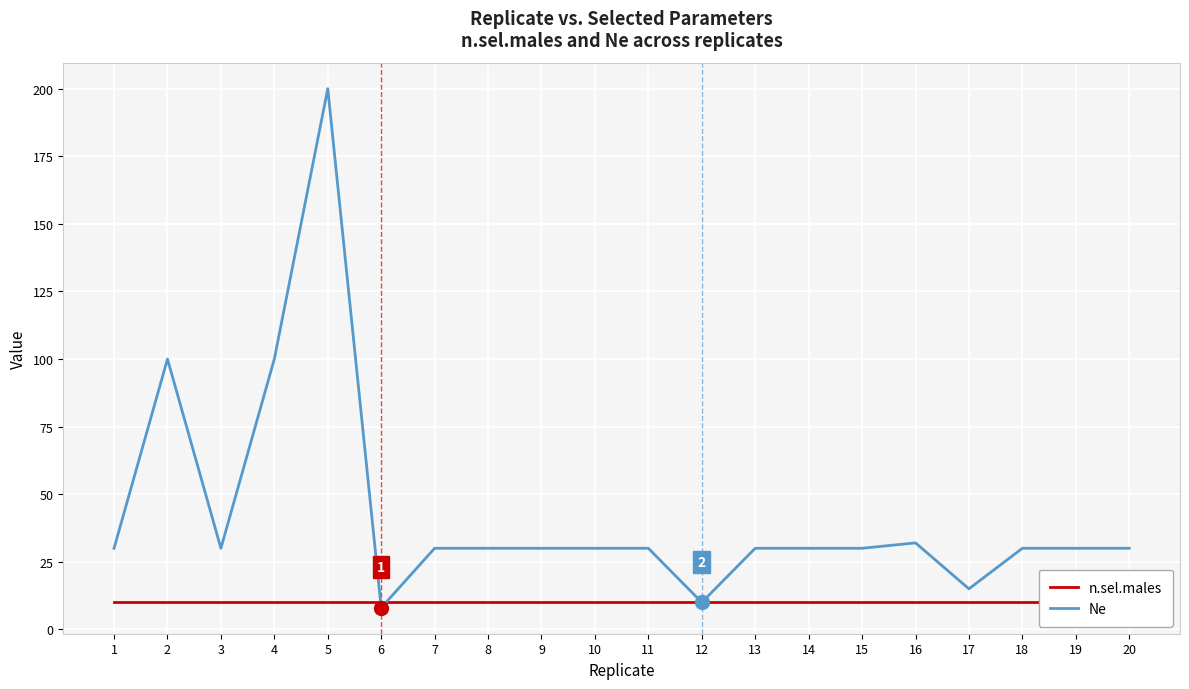

How many intersections are there between n.sel.males and Ne?

2